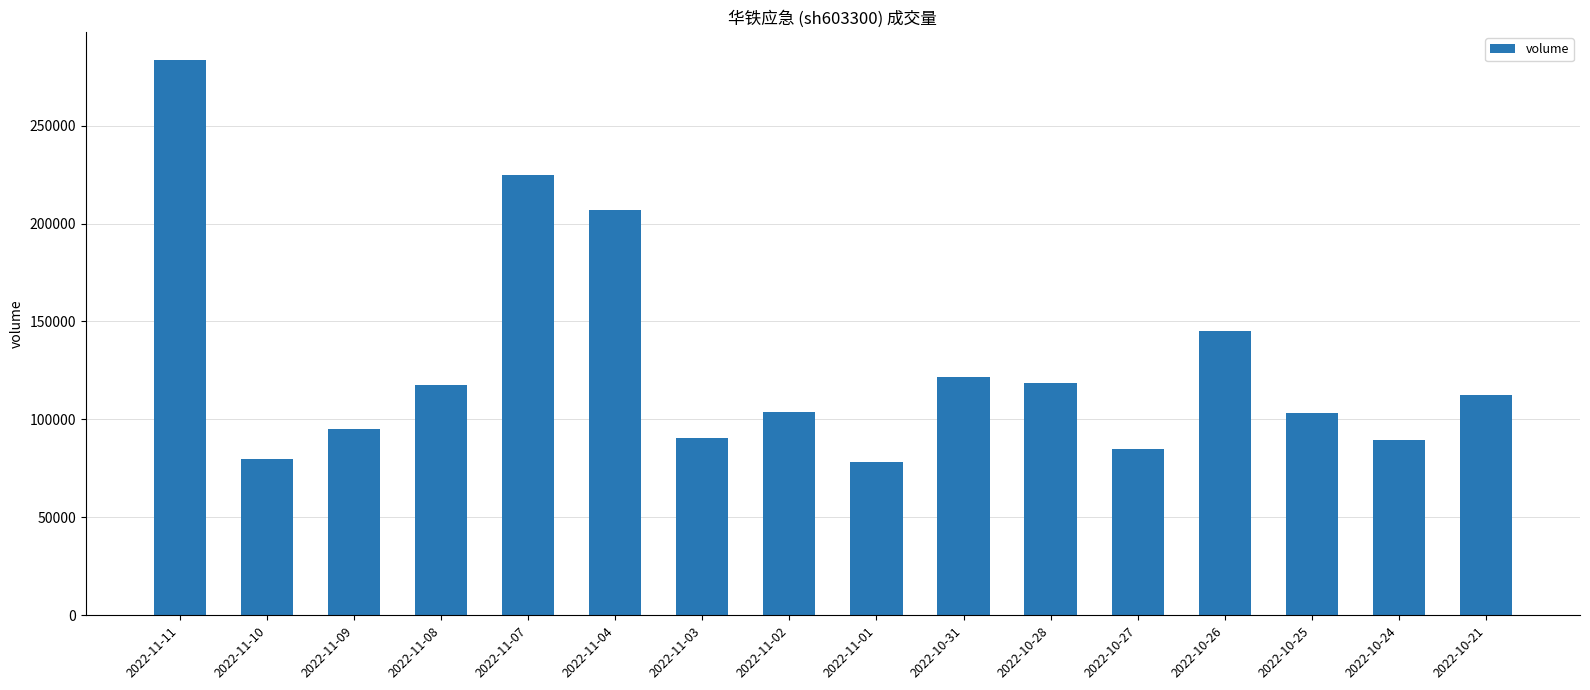

What position from the right is 2022-11-10?

15